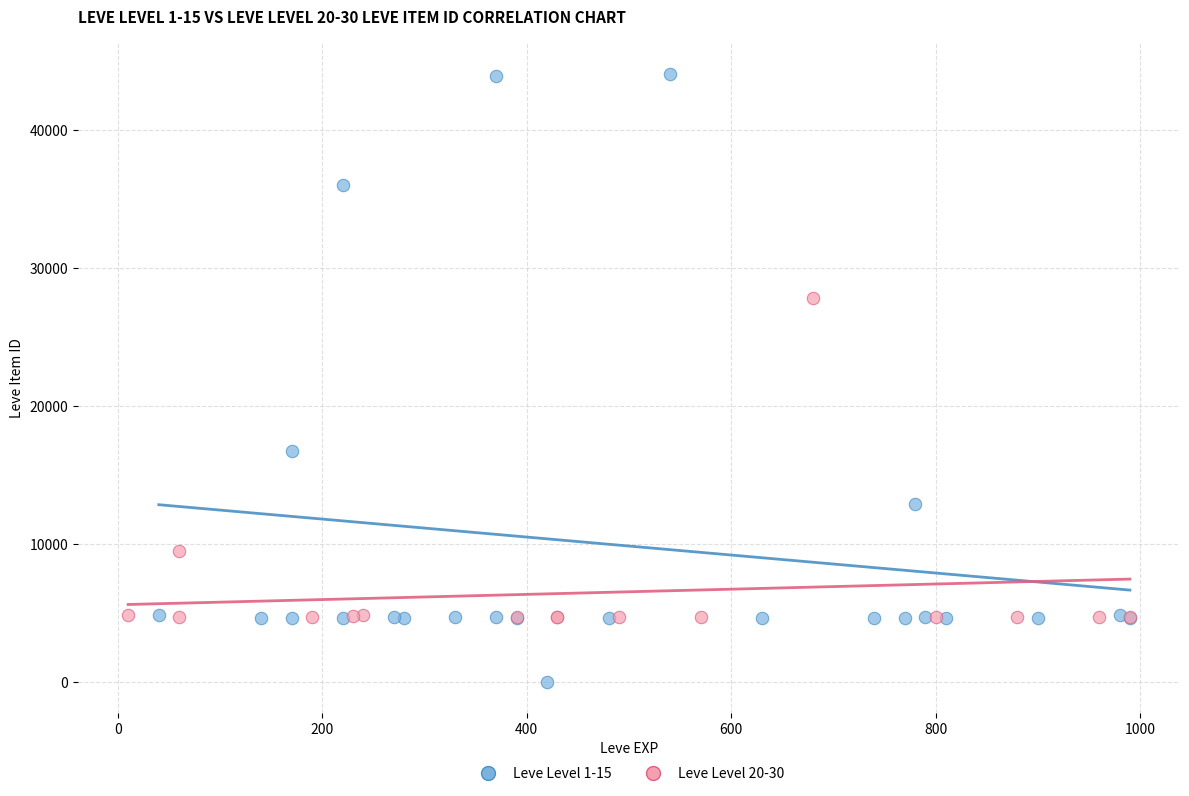

Which series reaches the minimum Y coordinate?

Leve Level 1-15